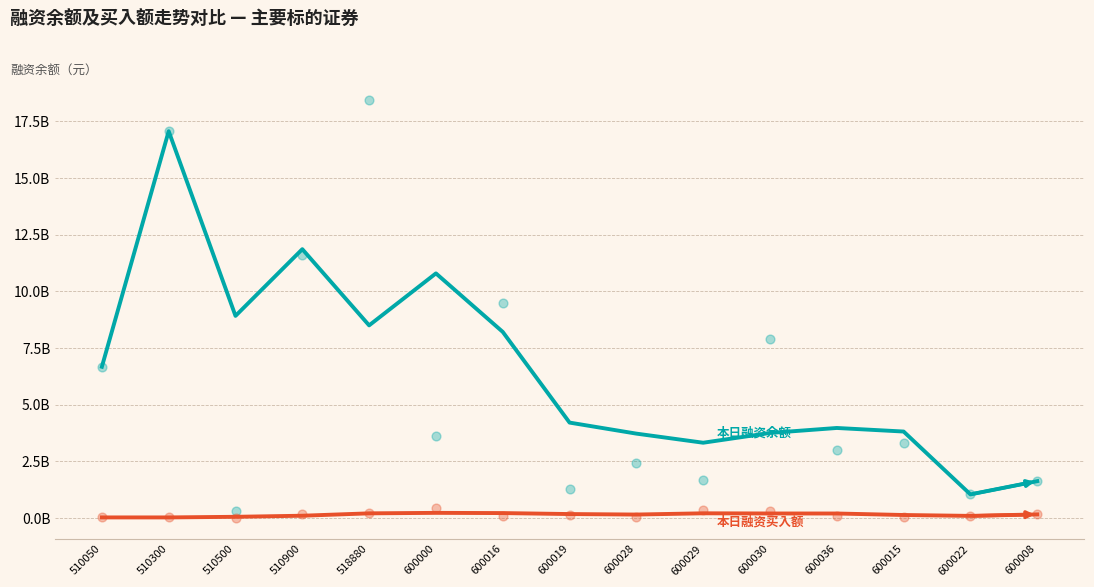

Is the value of 本日融资余额(元) at 600030 greater than the value of 本日融资买入额(元) at 518880?

Yes